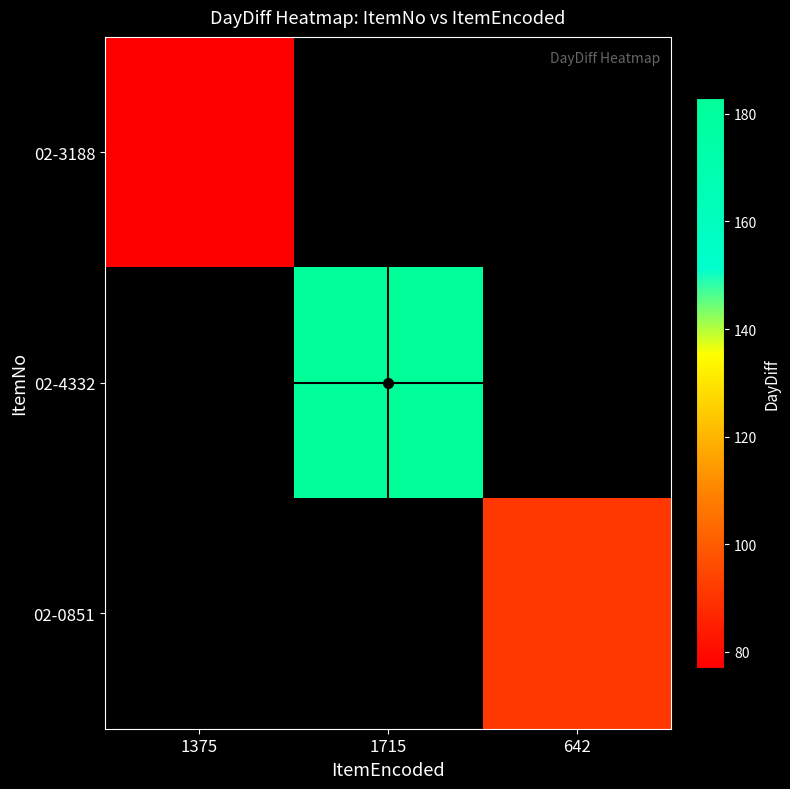

What is the maximum value shown in the chart?

183.0